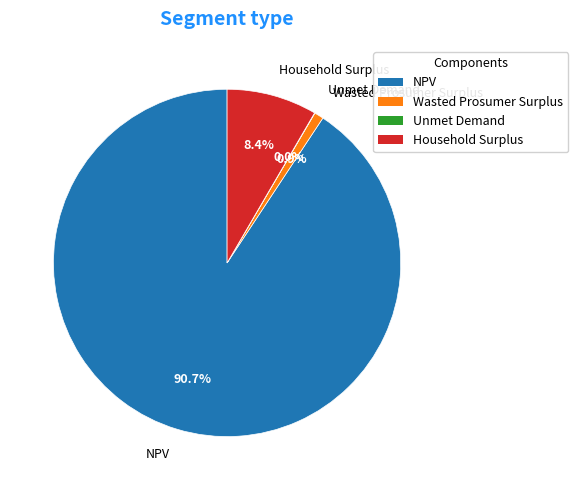

Which slice is the largest?

NPV